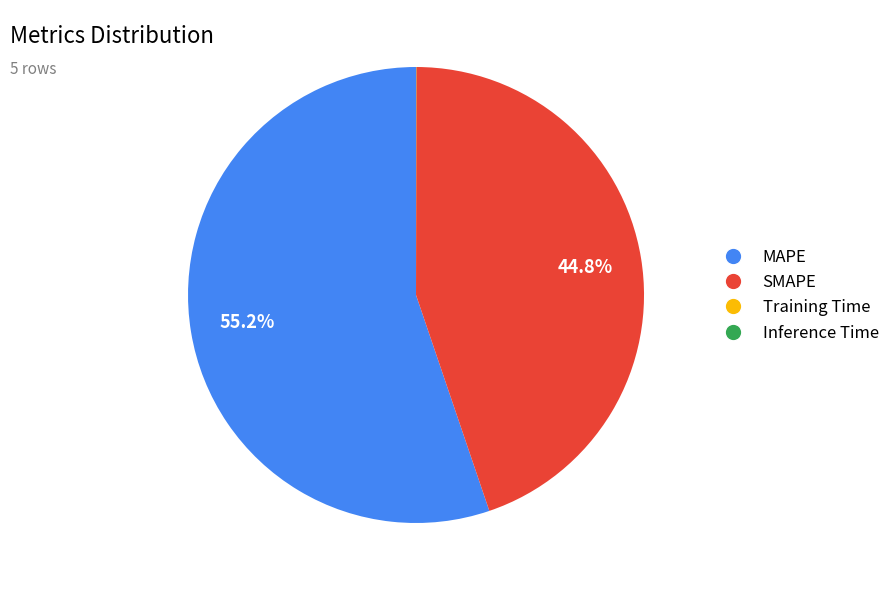

Which slice represents more than half of the pie?

MAPE